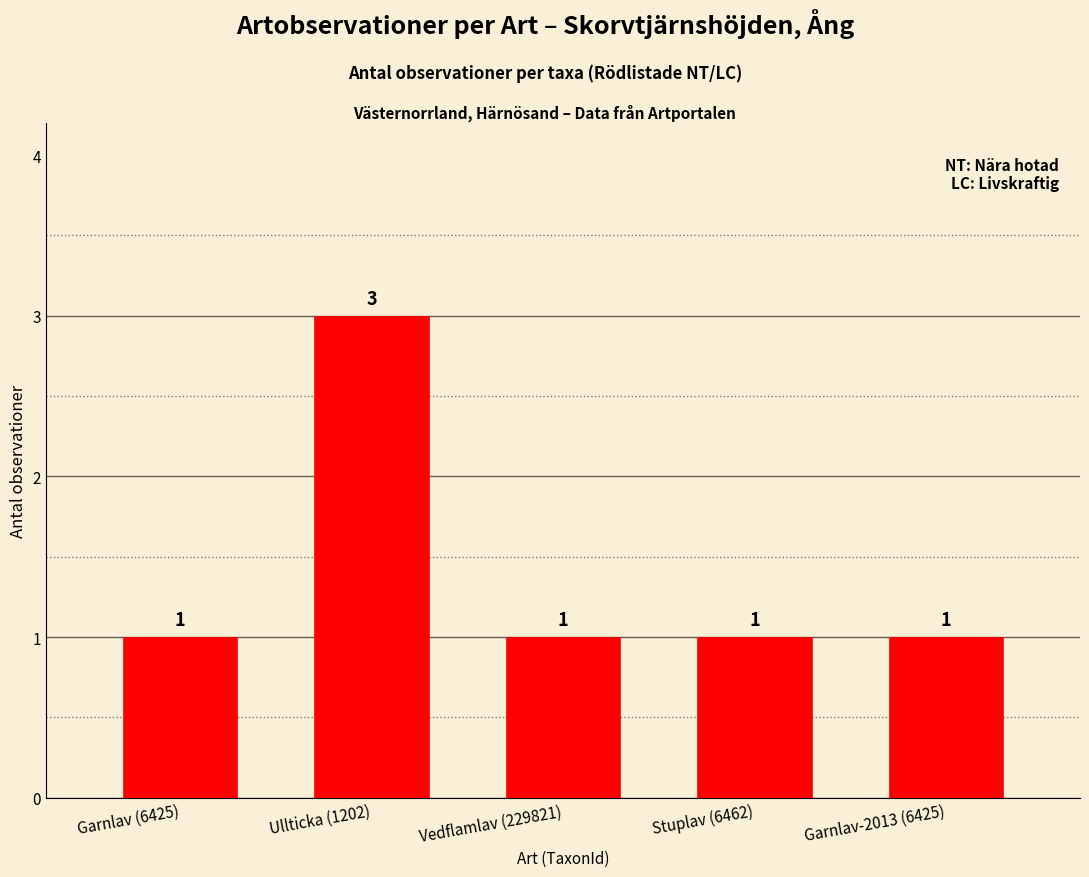

What is the label of the 1st bar from the left?

Garnlav (6425)